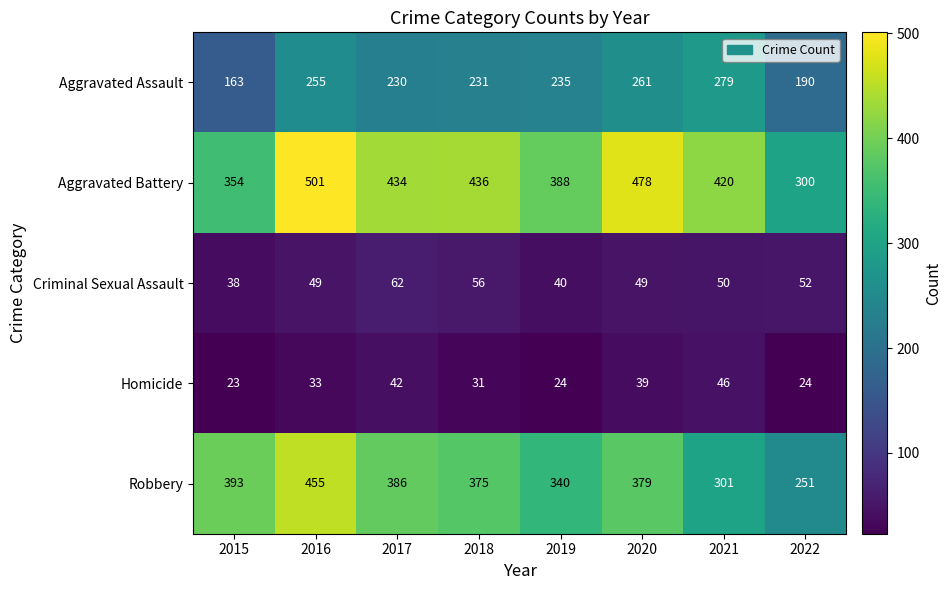

At which category does the chart reach its peak across all series?

2016